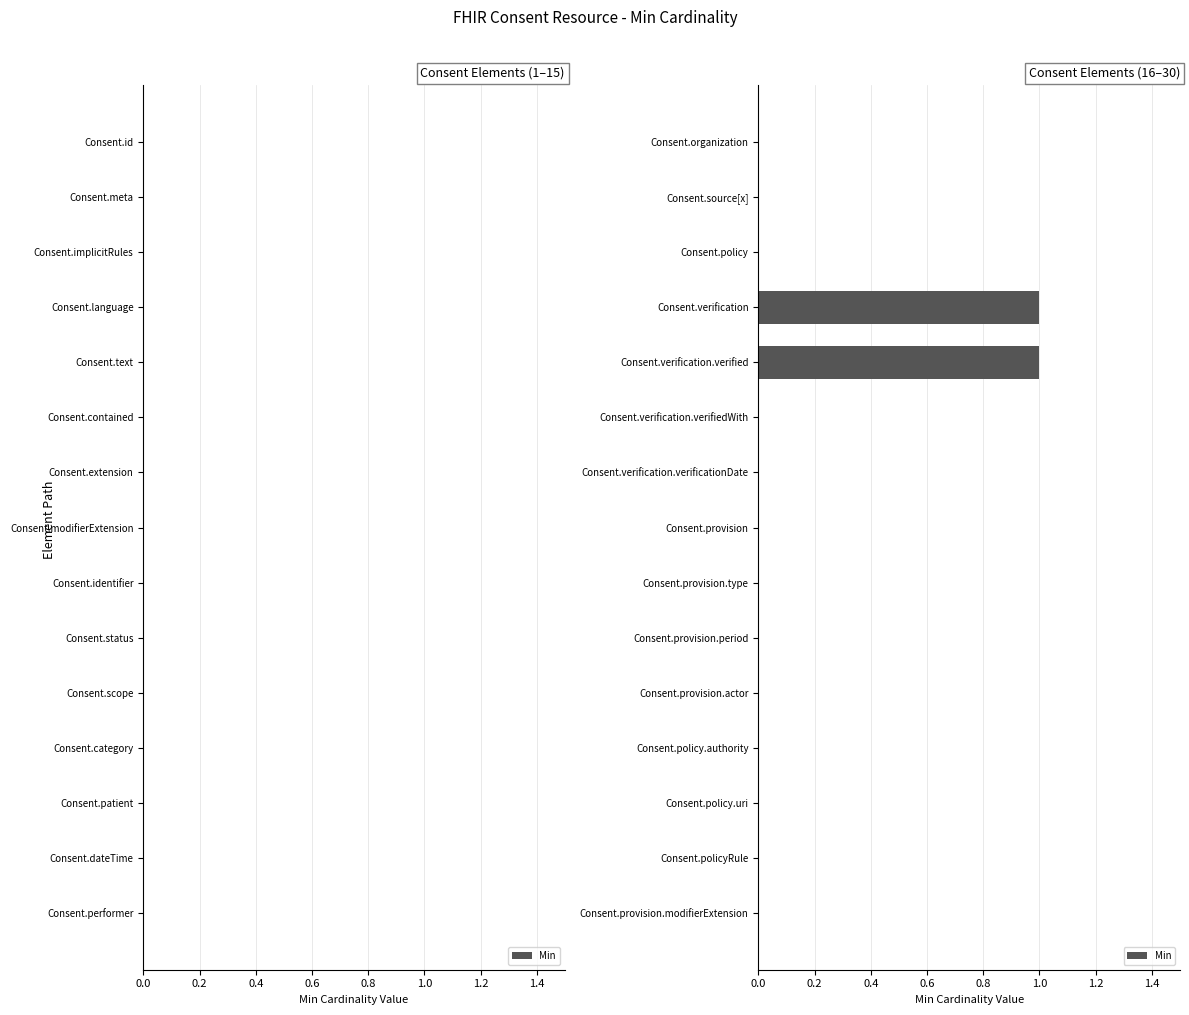

Count the values in the range 0 to 1.

15